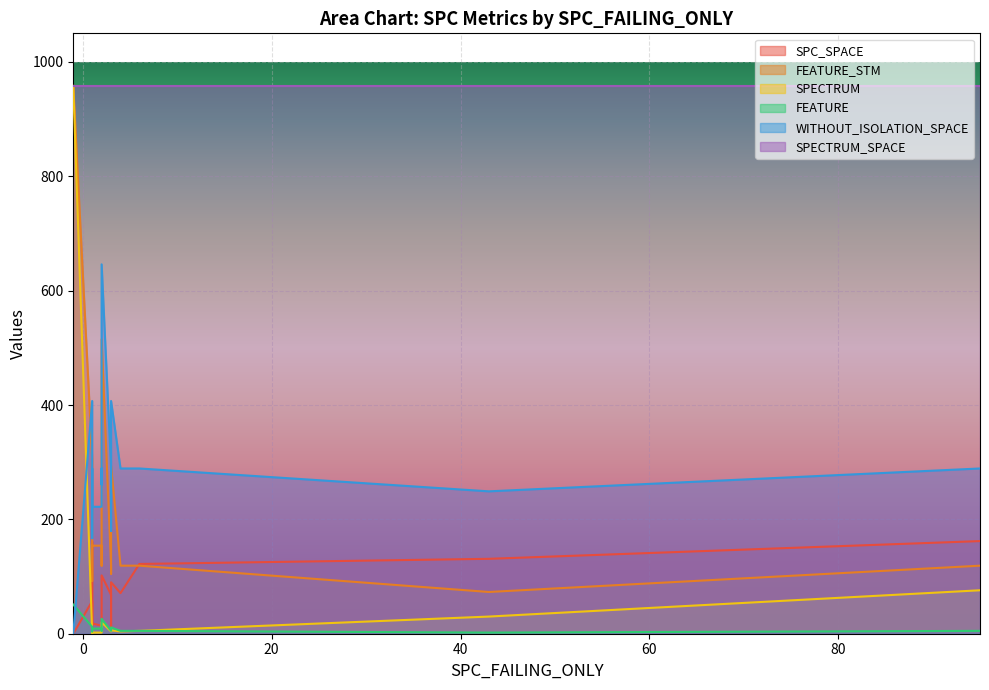

What is the label of the 8th point from the right?

1